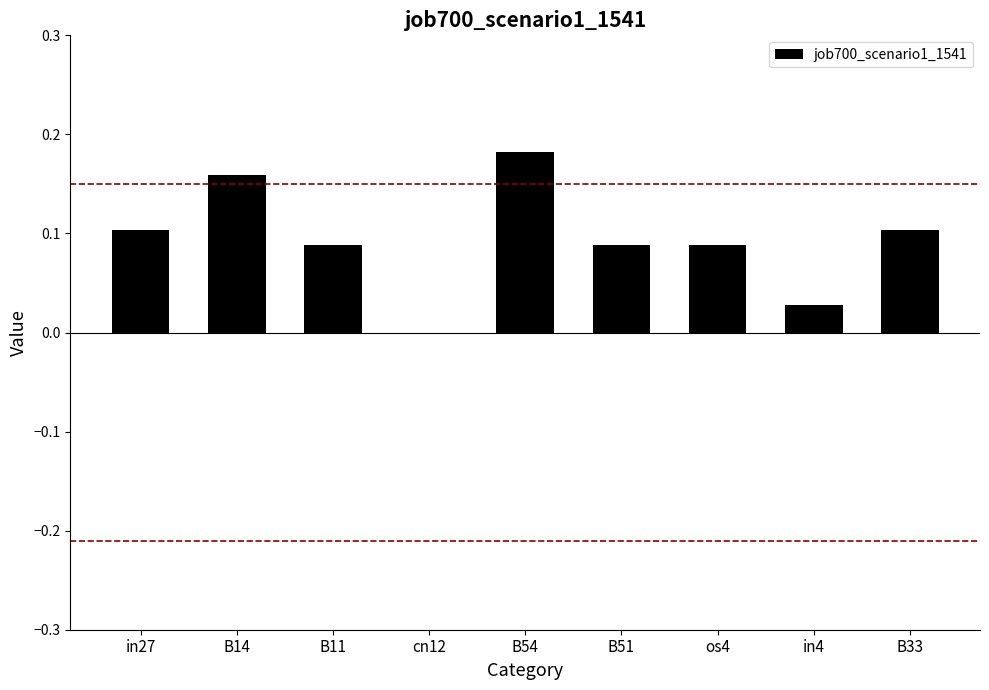

Which has a higher value, in4 or B14?

B14